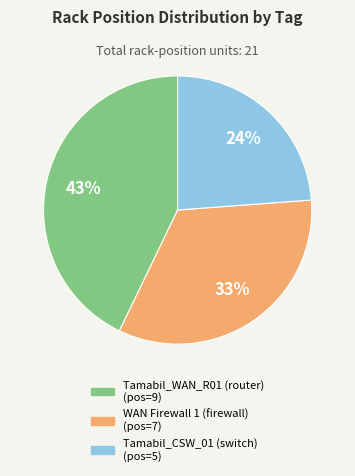

How many slices are in this pie chart?

3